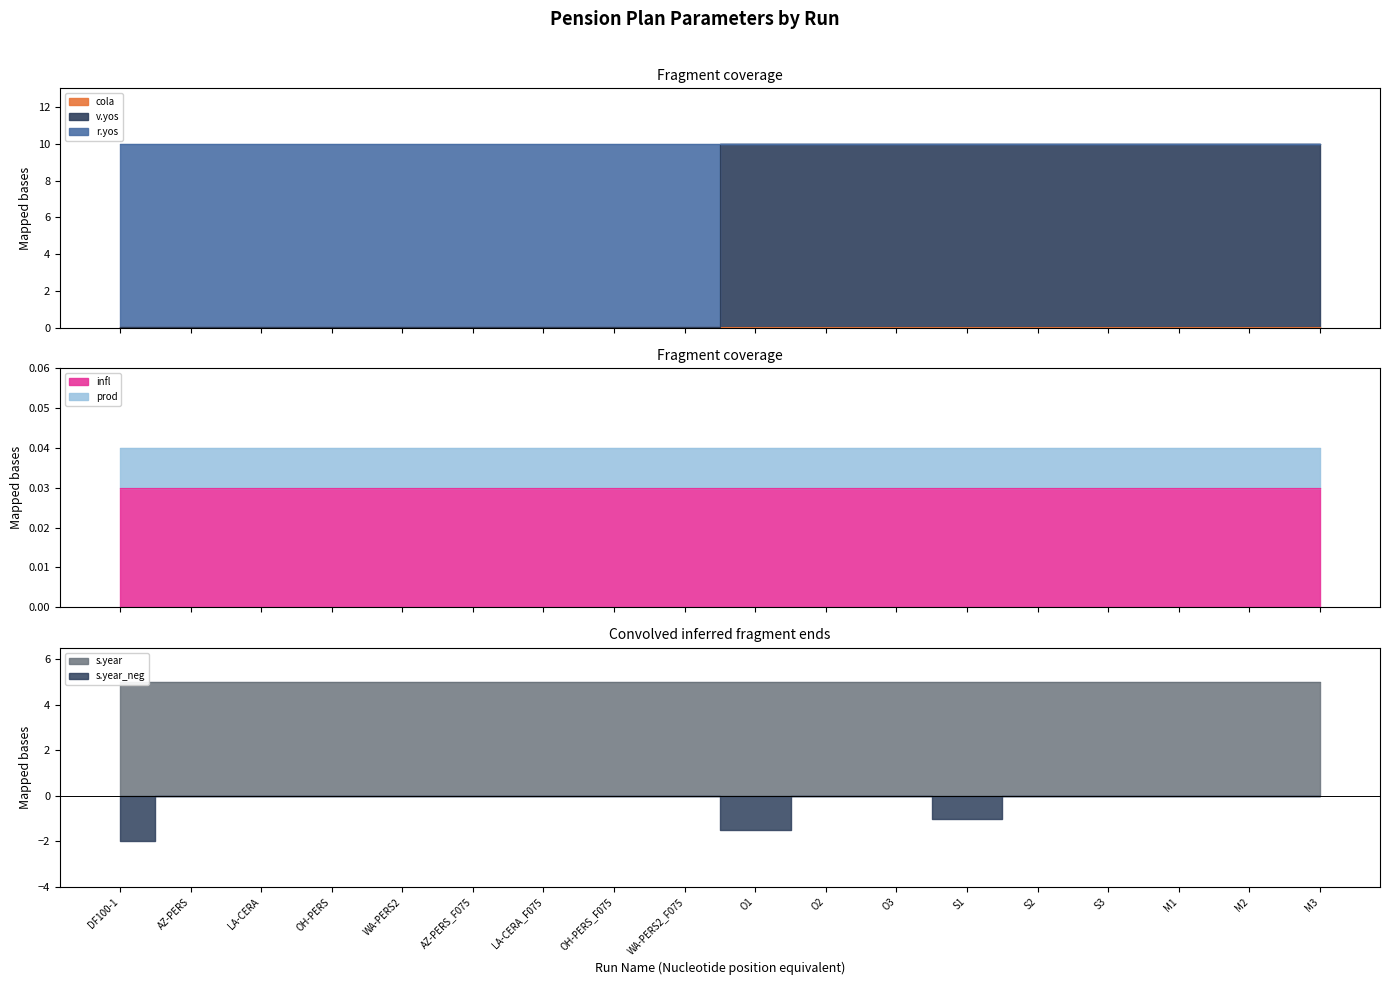

Which category has the lowest value in the r.yos series?

O1